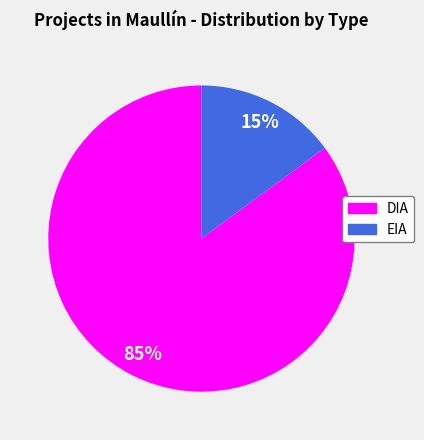

Between EIA and DIA, which is larger?

DIA